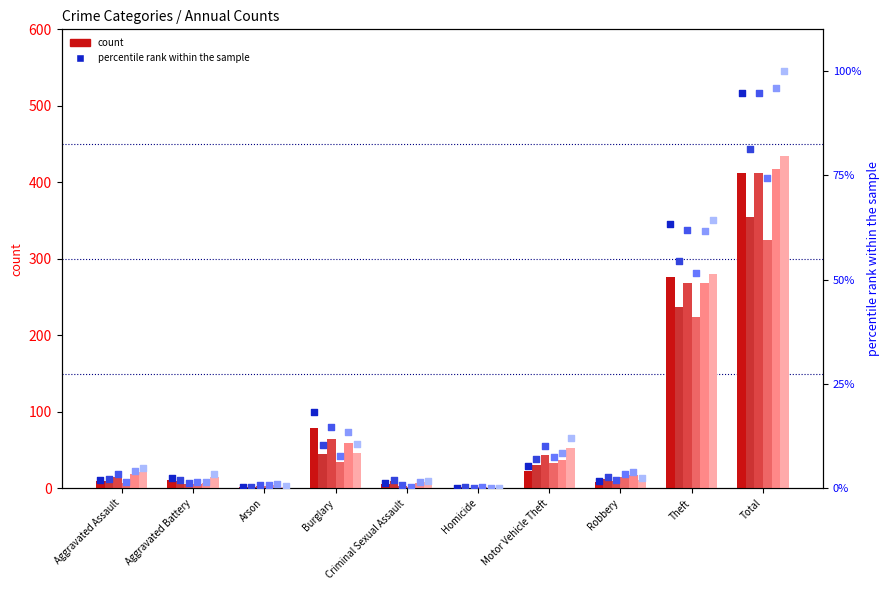

Is the value of 2023 pct at Homicide greater than the value of 2020 pct at Burglary?

No